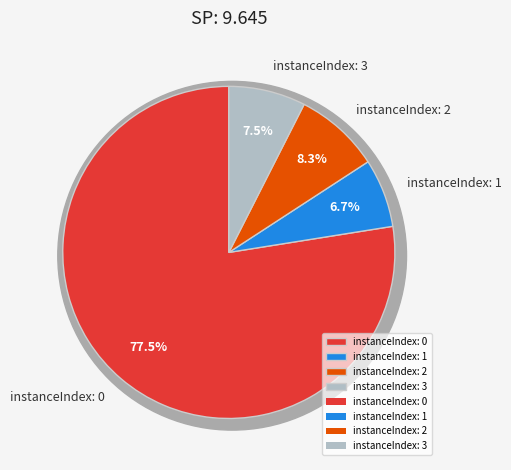

True or false: 3 accounts for 7% of the total.

True